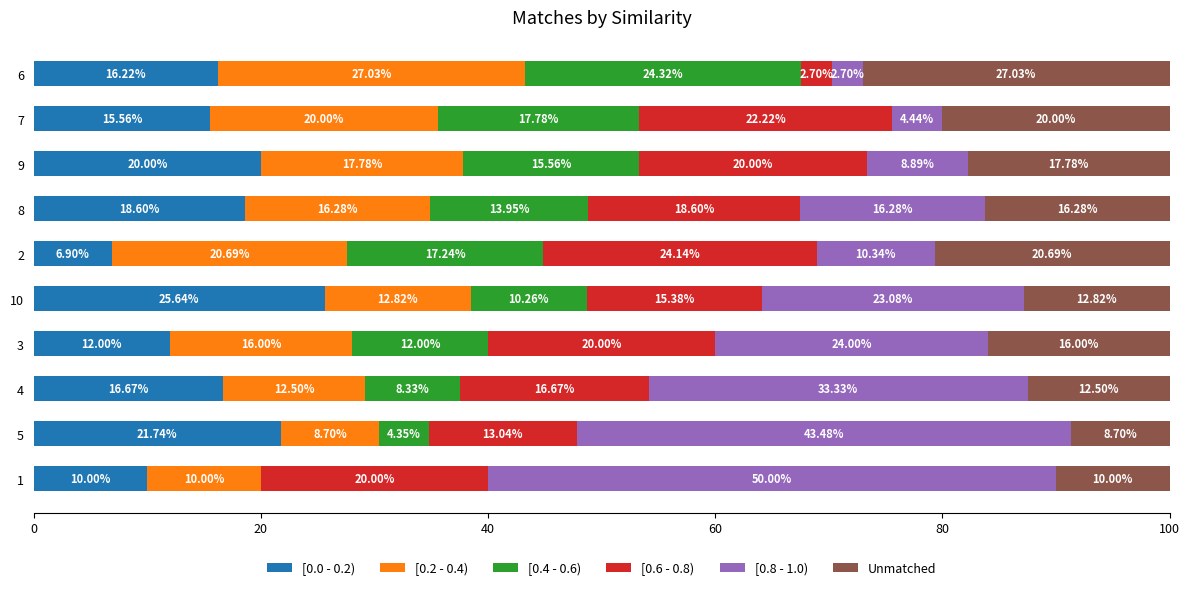

What is the total value across all series at 10?

100.0